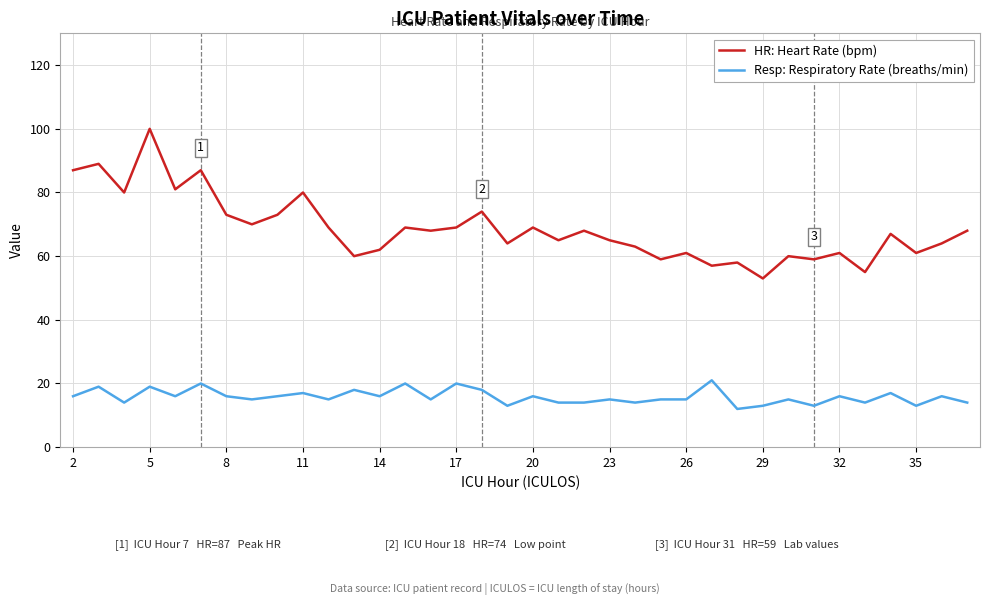

Which series has the largest range (max minus min)?

HR: Heart Rate (bpm)